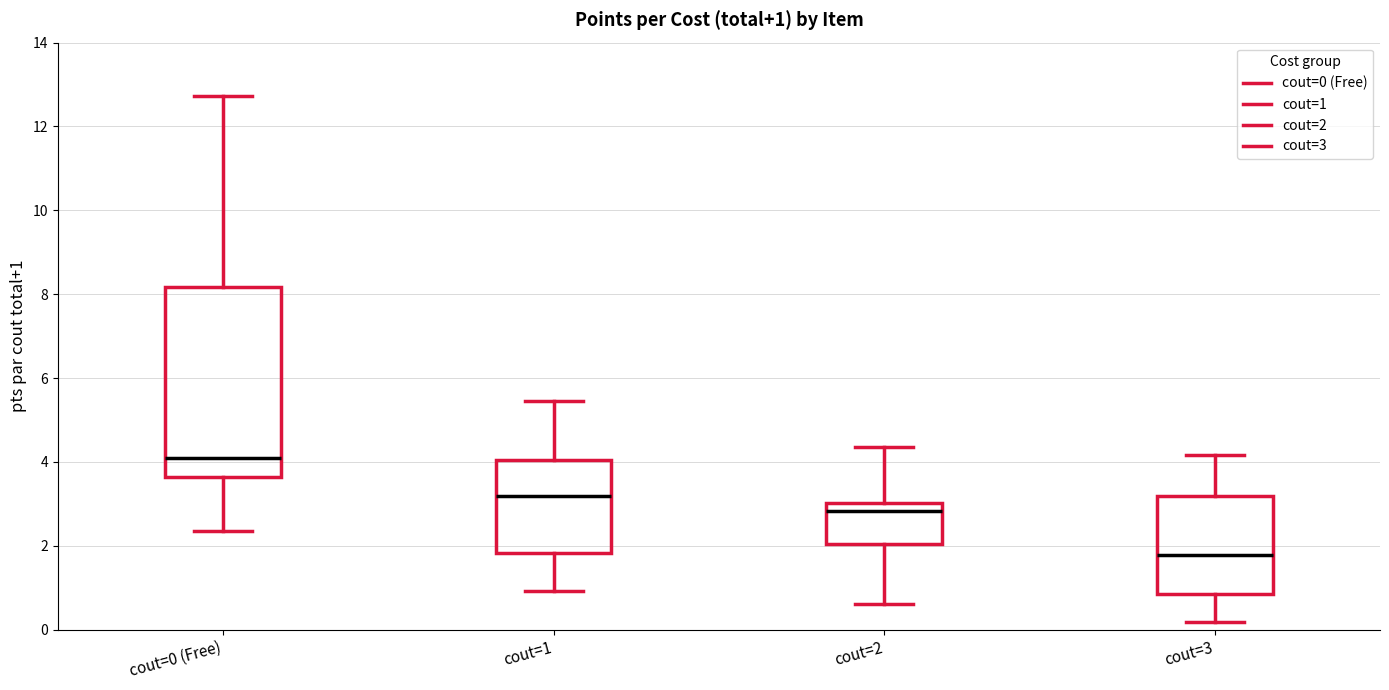

Which box has the lowest median line?

cout=3